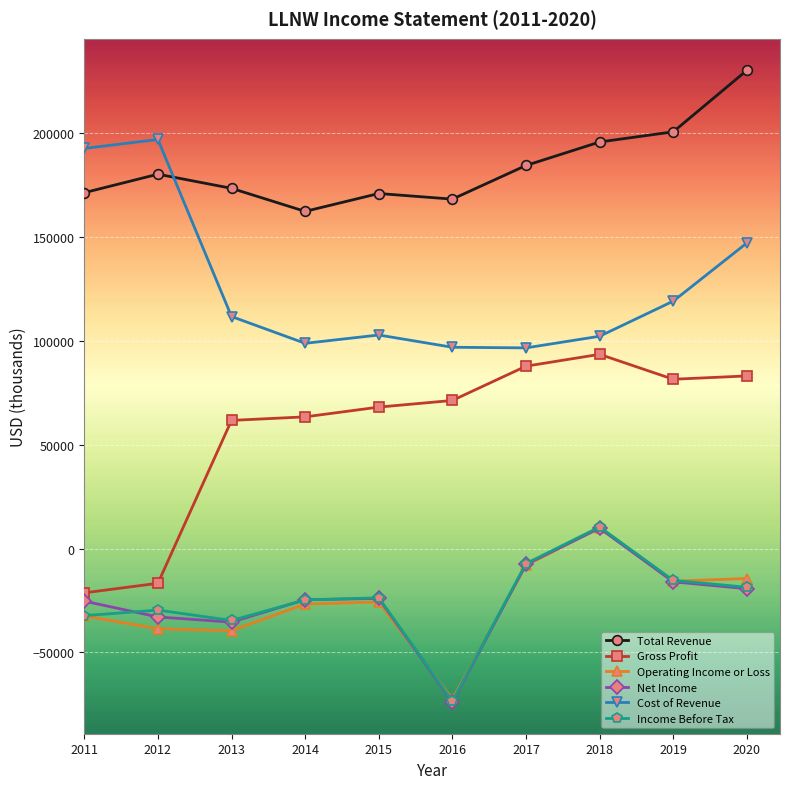

How many lines are shown in the chart?

6